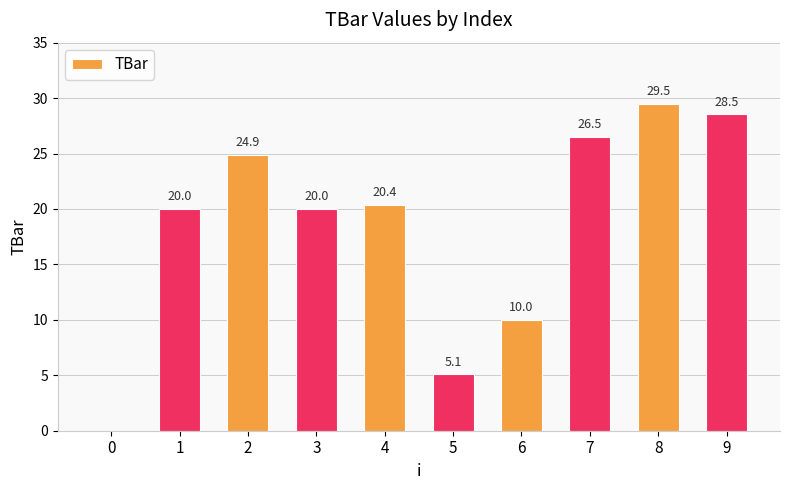

Reading left to right, extract all data points from this chart.

0.0	20.0	24.9	20.0	20.4	5.1	10.0	26.5	29.5	28.5